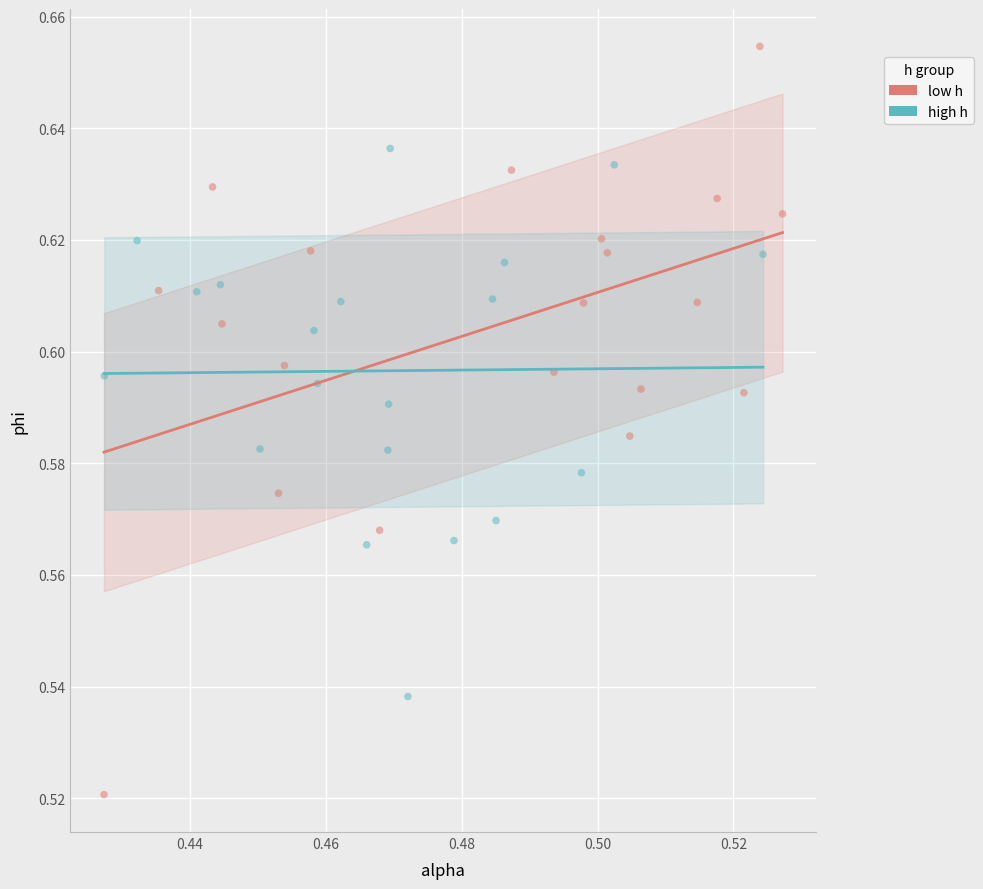

Which series contains the lowest Y value?

low h